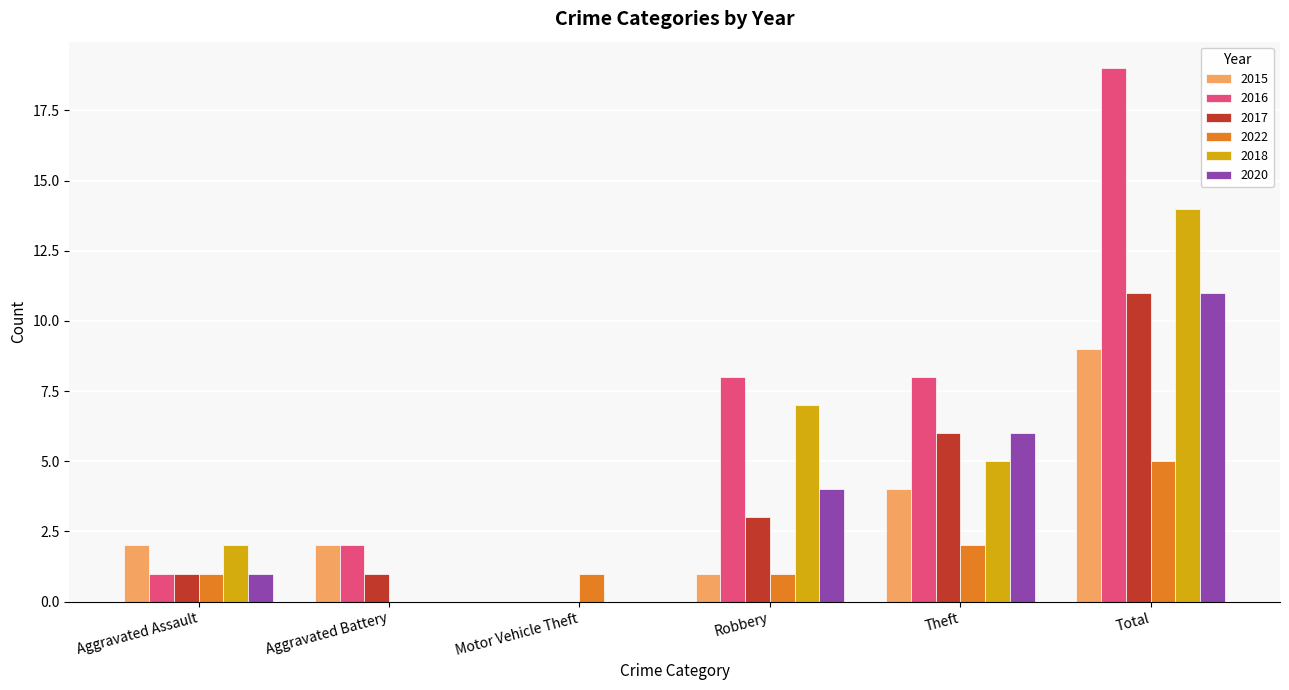

How many series are shown in this chart?

6